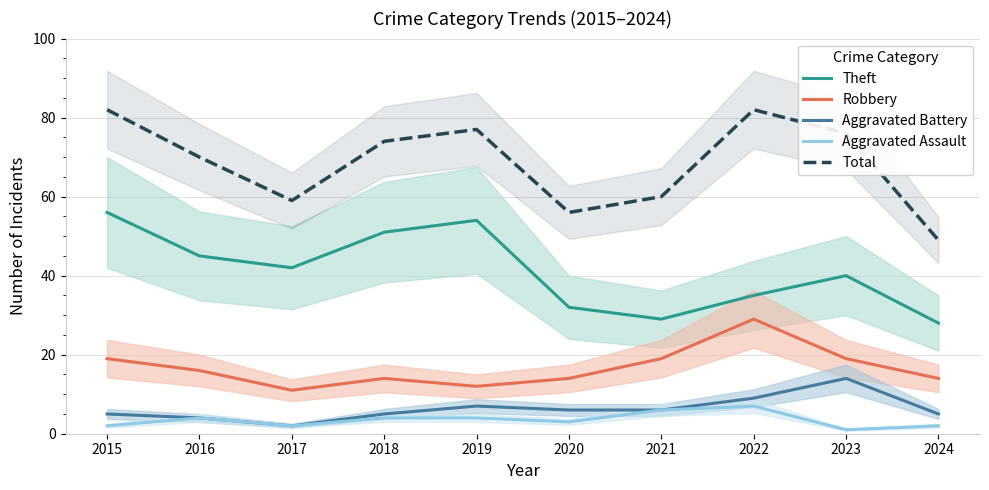

True or false: Aggravated Assault and Total cross at least once.

False